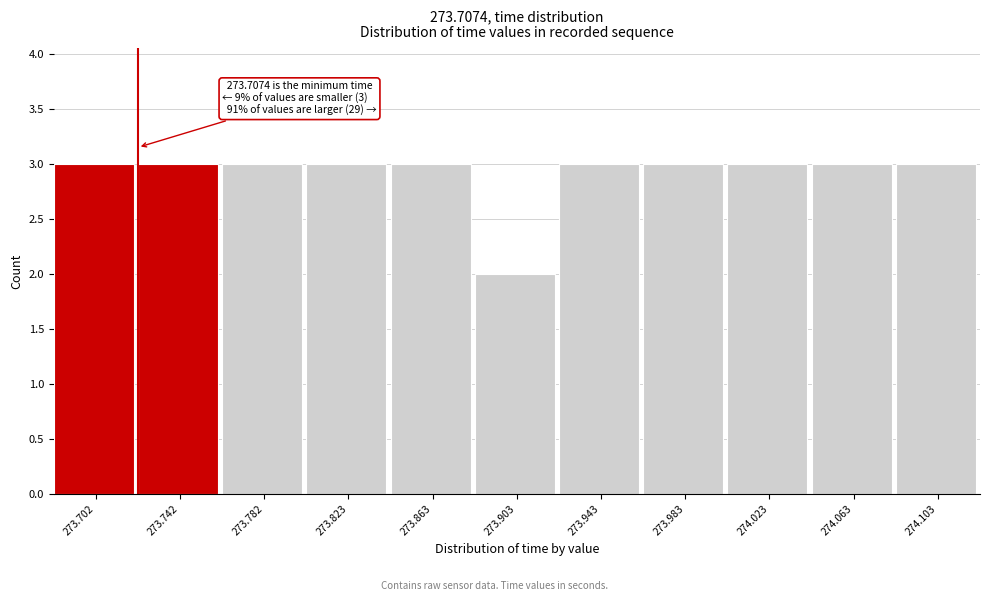

Reading right to left, transcribe all the data shown in this chart.

274.103=3	274.063=3	274.023=3	273.983=3	273.943=3	273.903=2	273.863=3	273.823=3	273.782=3	273.742=3	273.702=3